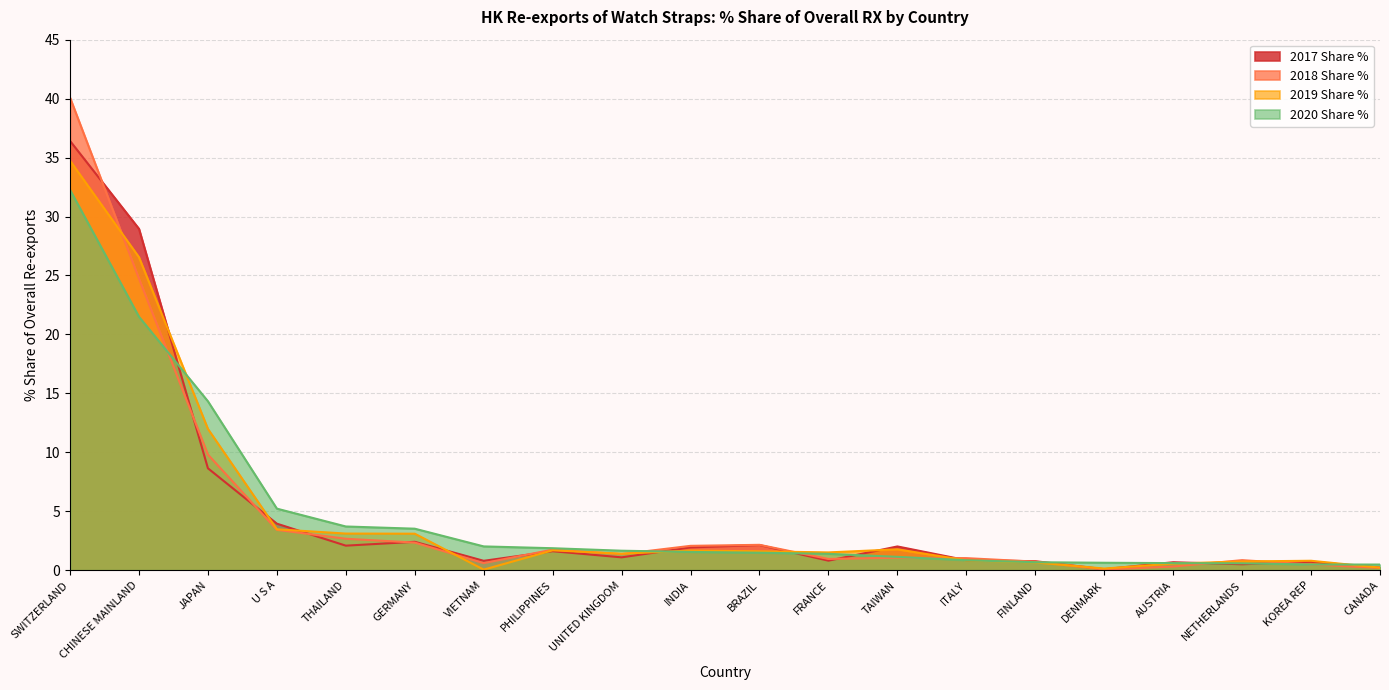

True or false: 2020 Share % has a value of 3.5 at GERMANY.

True